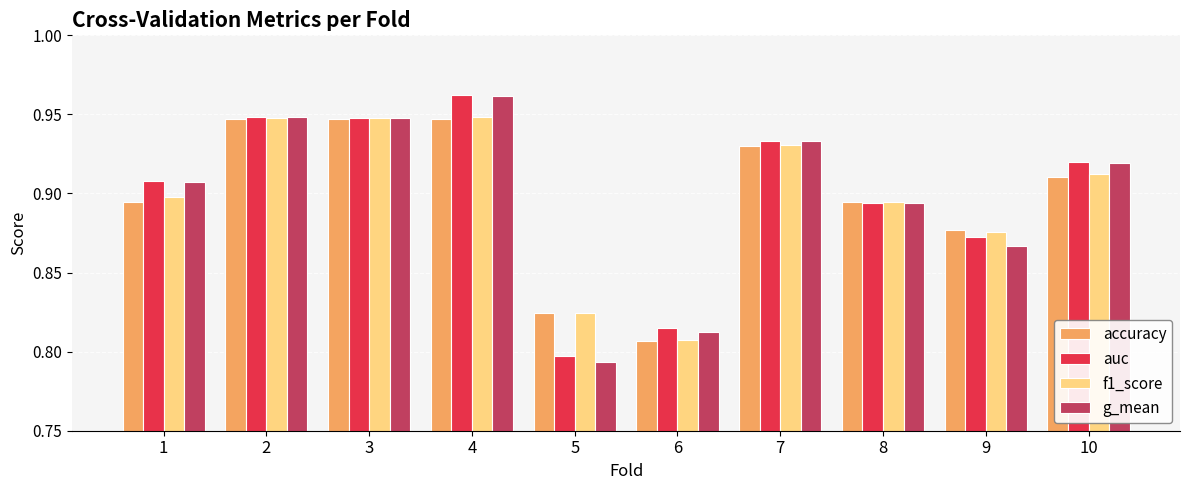

What is the sum of the g_mean values at 7 and 6?

1.7